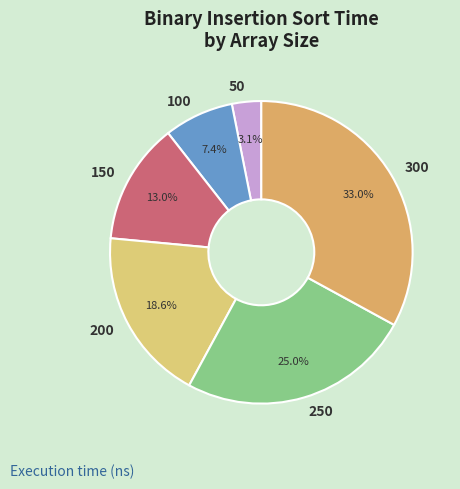

Is it true that 300 is 33% of the pie?

True